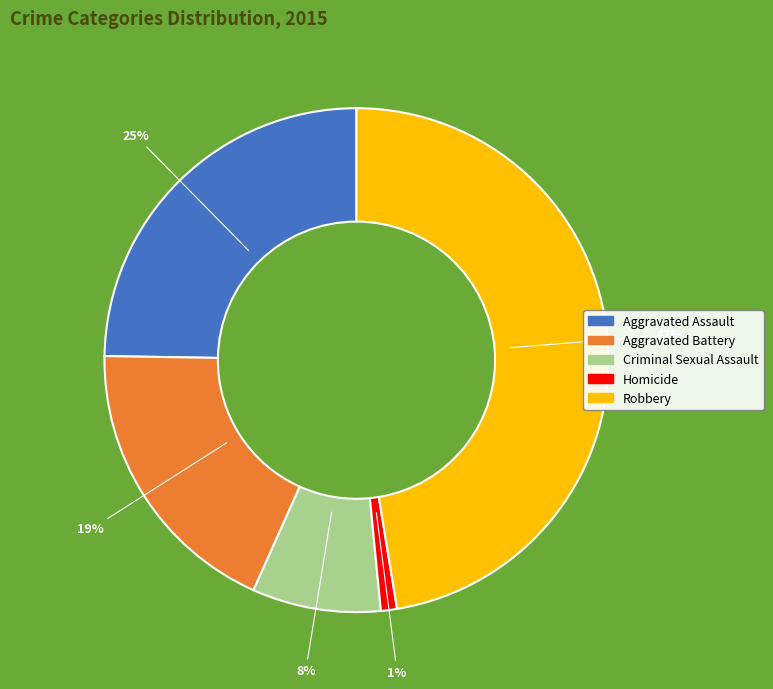

Between Criminal Sexual Assault and Homicide, which is larger?

Criminal Sexual Assault